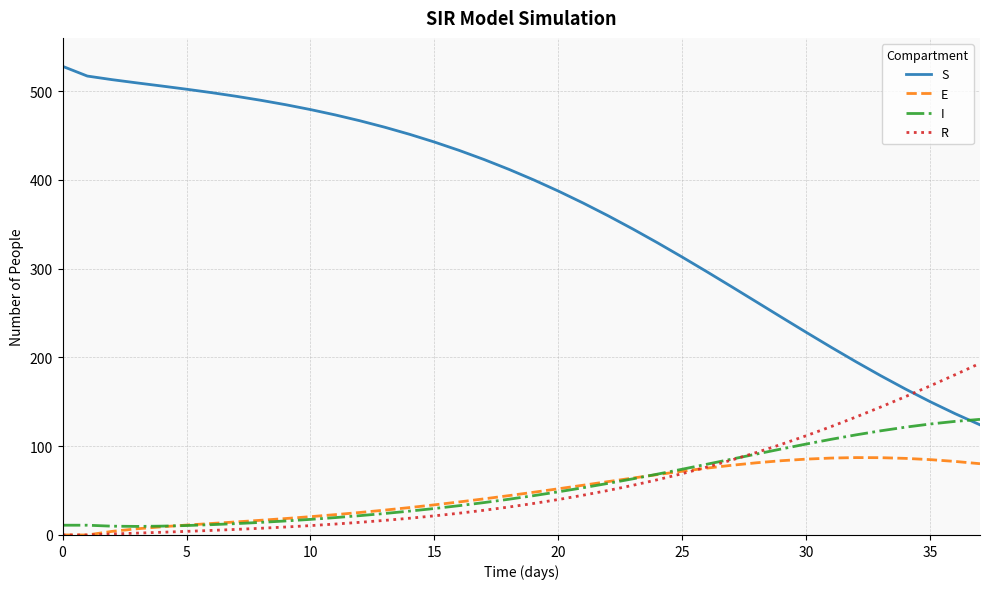

Rank the series by their maximum value, from highest to lowest.

S, R, I, E